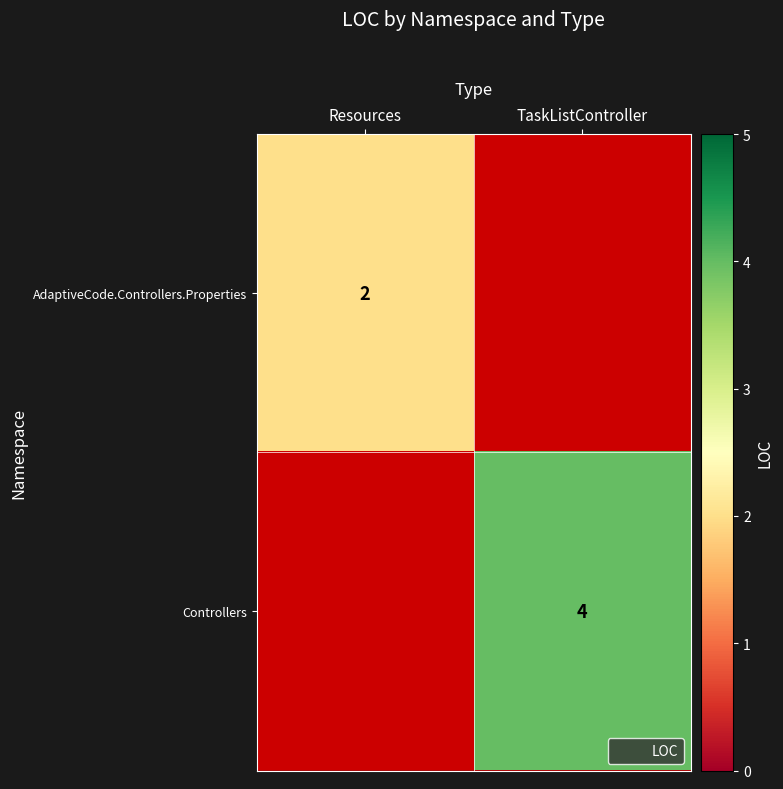

Rank the series at Resources from highest to lowest value.

AdaptiveCode.Controllers.Properties, Controllers